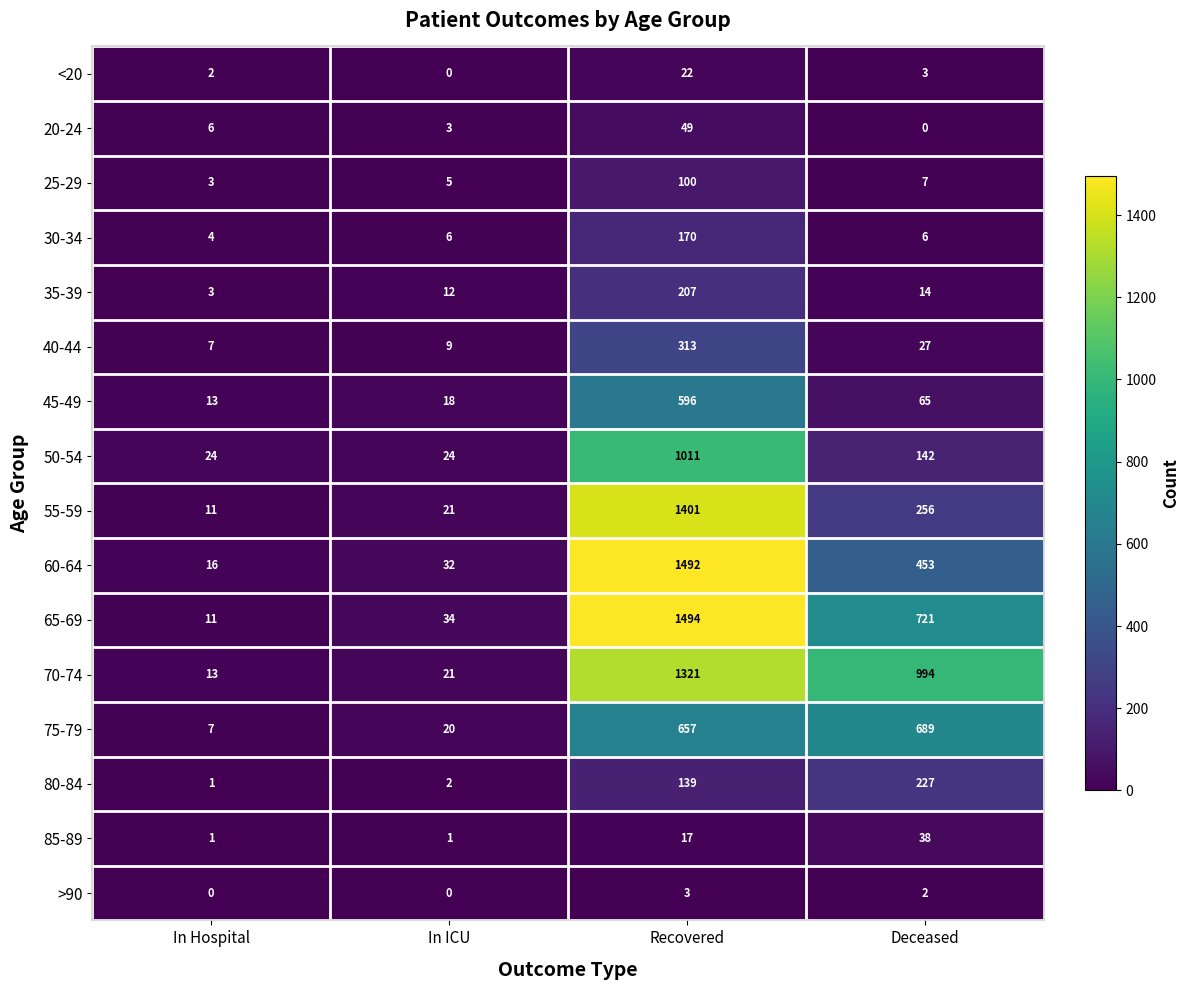

What is the total value across all series at In Hospital?

122